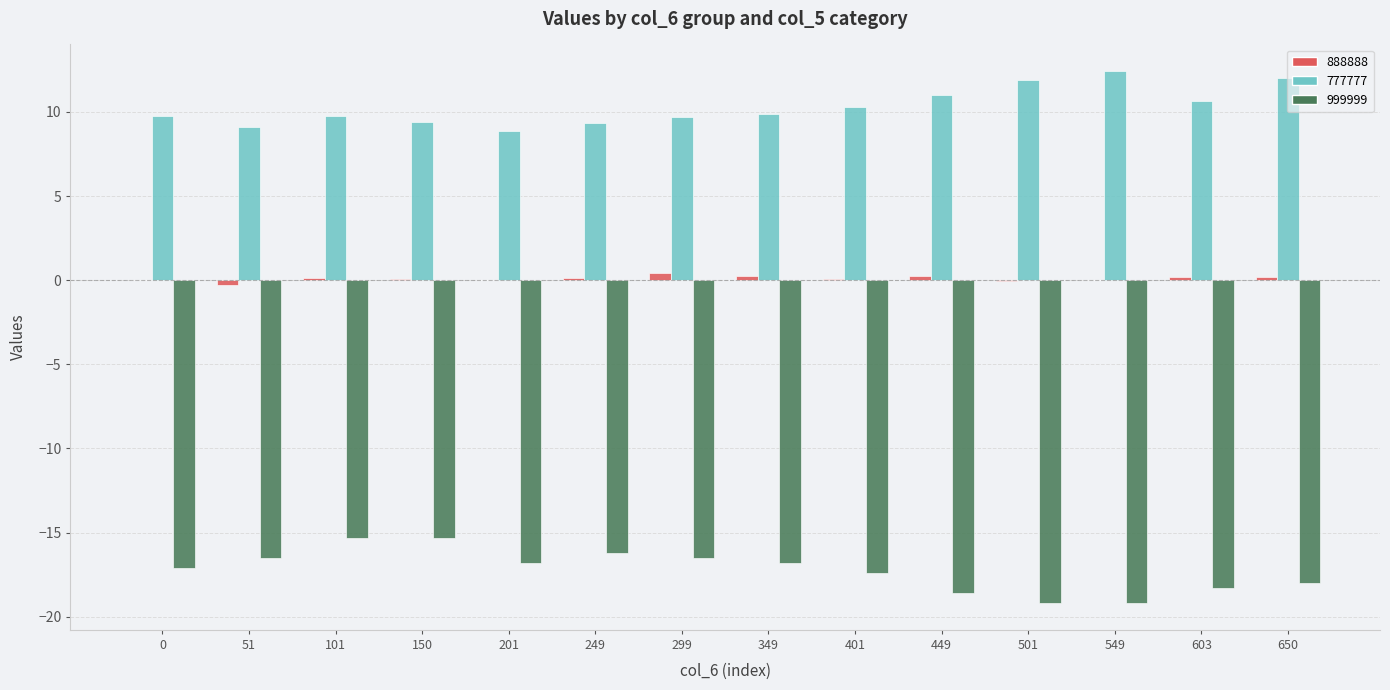

What is the highest value of the 777777 series?

12.4